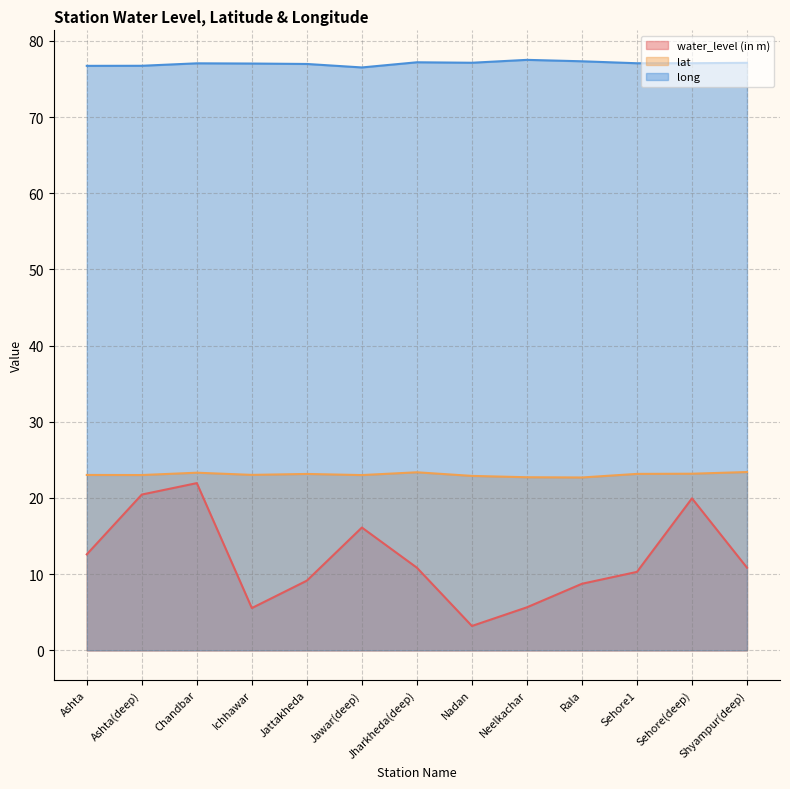

True or false: lat and long intersect in this chart.

False